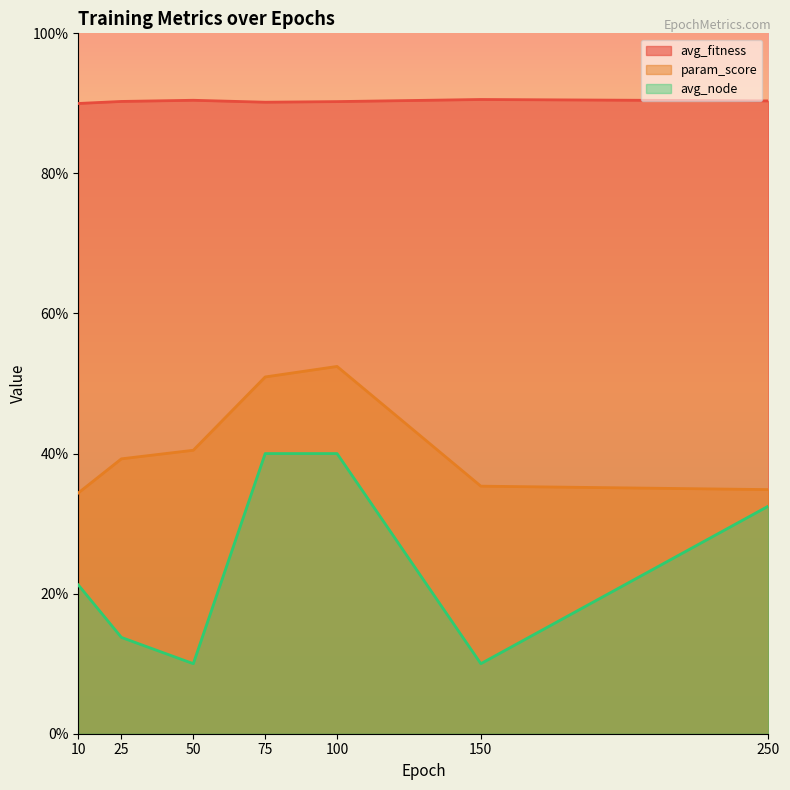

What is the sum of all param_score values?

2.9